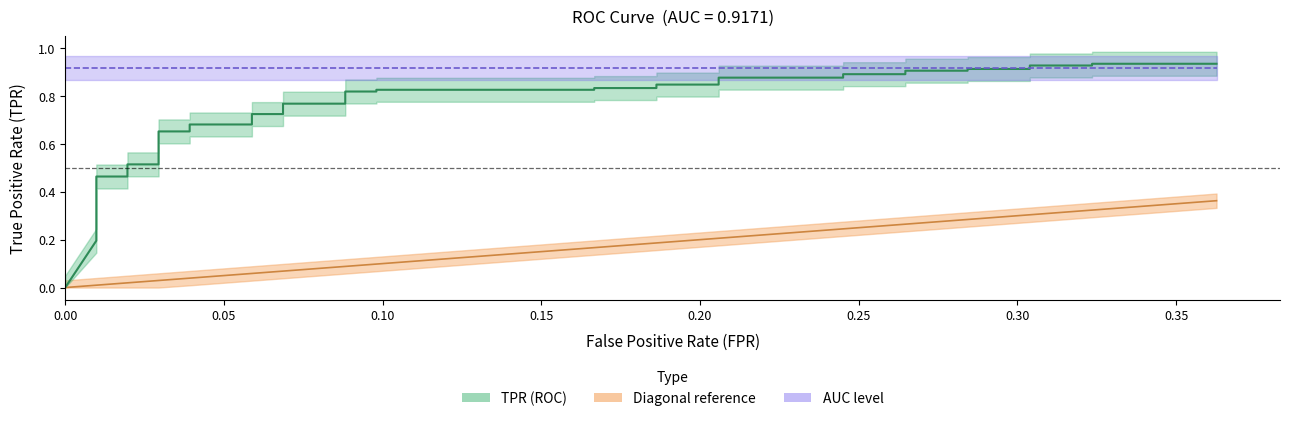

The value of tpr at 21 is 0.3. True or false?

False